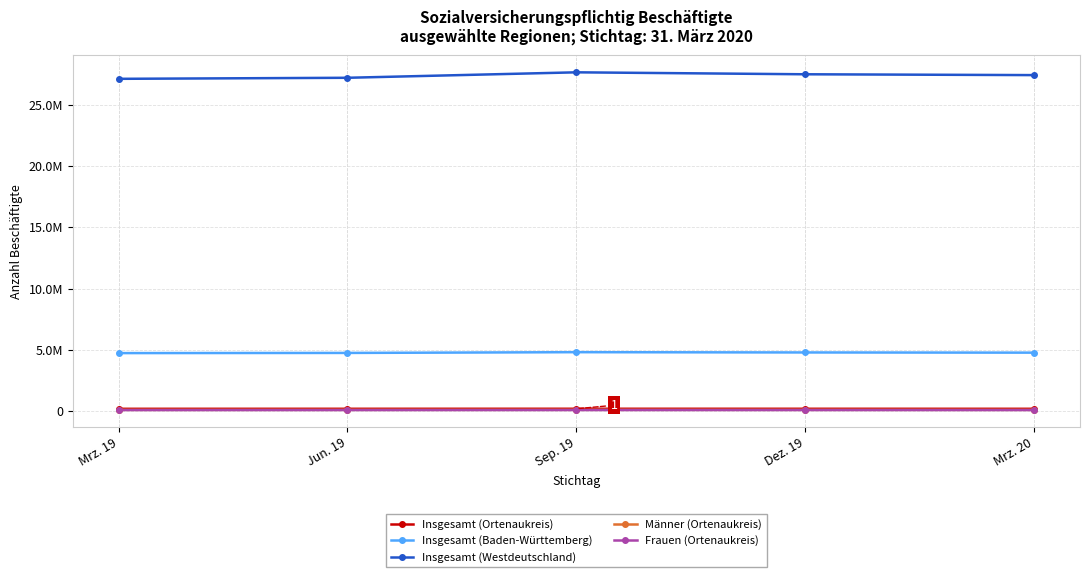

Which category has the lowest value in the Insgesamt (Baden-Württemberg) series?

Mrz. 19